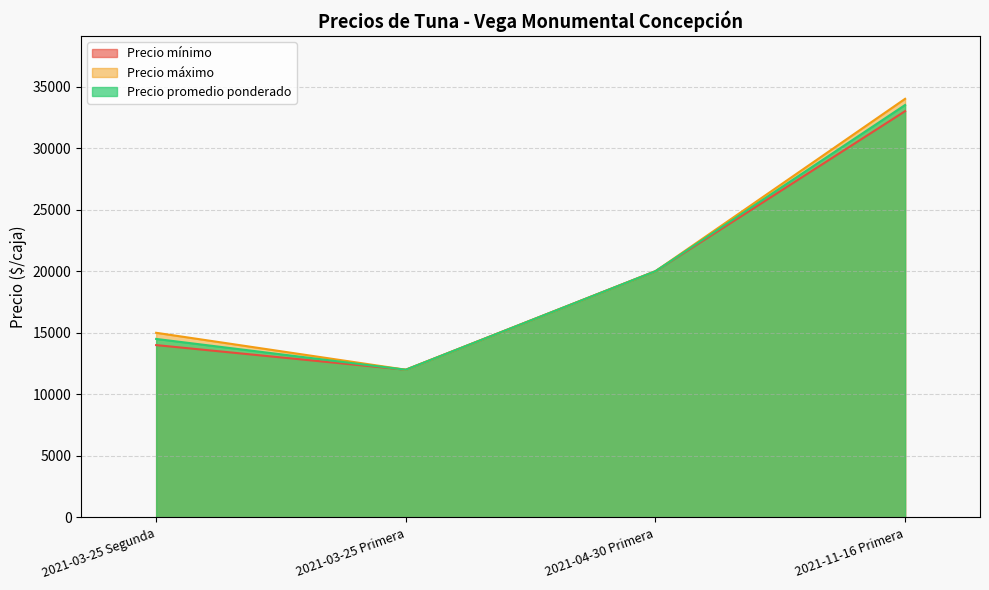

List the series in order of their overall mean, highest first.

Precio máximo, Precio promedio ponderado, Precio mínimo